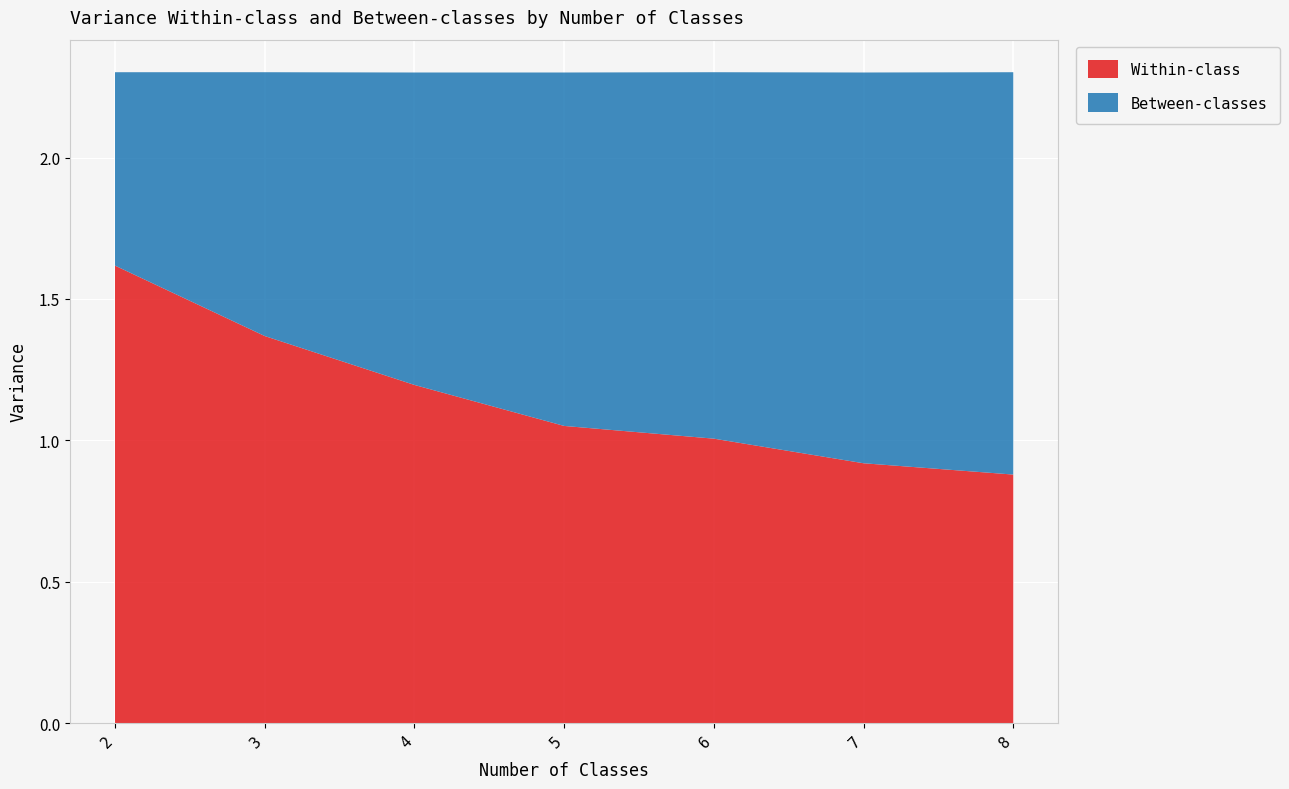

Reading left to right, extract all data points from this chart.

Within-class: 2=1.6	3=1.4	4=1.2	5=1.1	6=1.0	7=0.9	8=0.9
Between-classes: 2=0.7	3=0.9	4=1.1	5=1.2	6=1.3	7=1.4	8=1.4